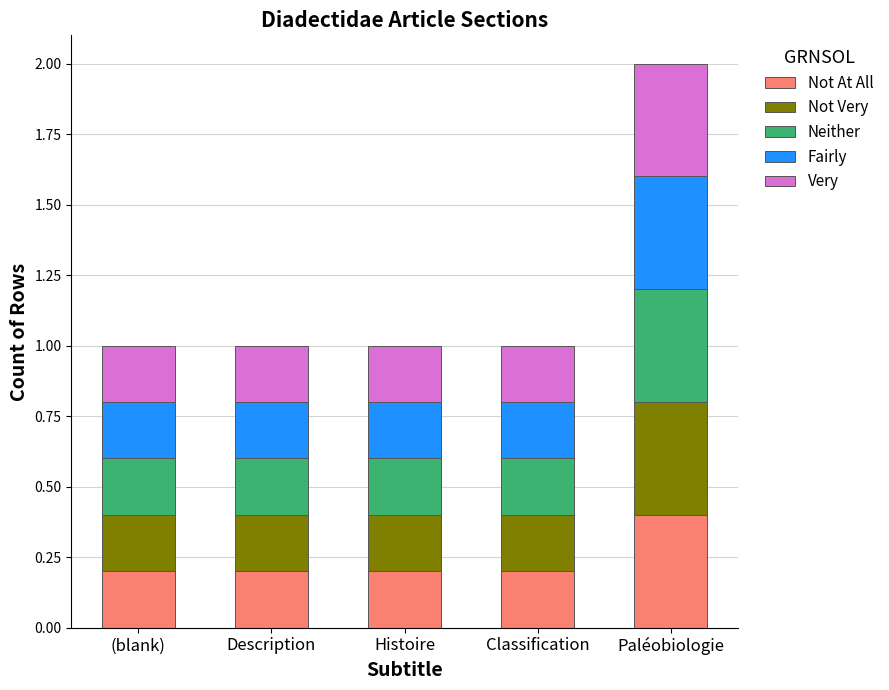

Reading left to right, list the values for the Not At All series.

0.2	0.2	0.2	0.2	0.4